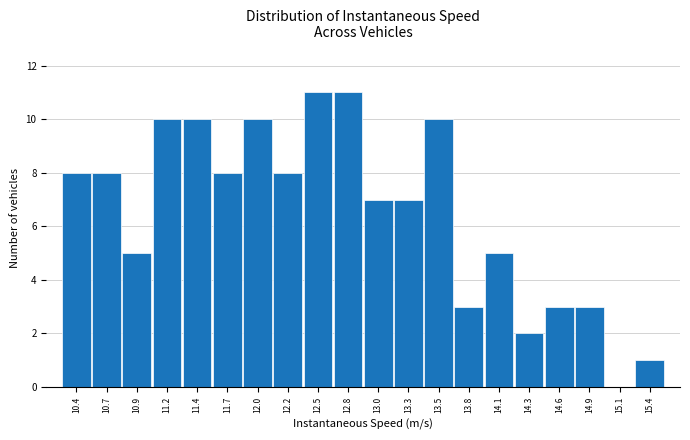

Reading left to right, what are all the values shown in this chart?

10.4=8	10.7=8	10.9=5	11.2=10	11.4=10	11.7=8	12.0=10	12.2=8	12.5=11	12.8=11	13.0=7	13.3=7	13.5=10	13.8=3	14.1=5	14.3=2	14.6=3	14.9=3	15.1=0	15.4=1